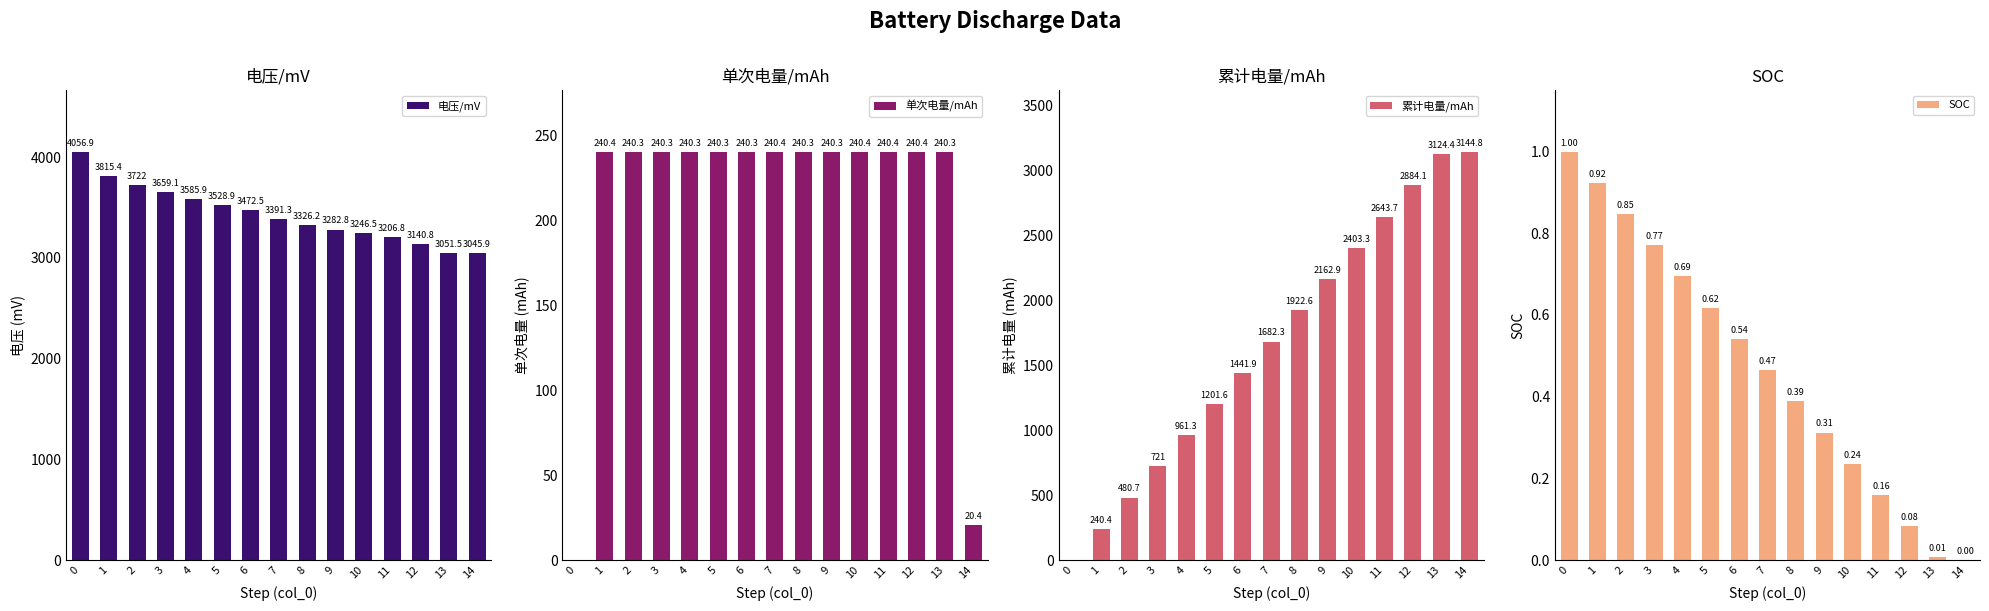

The value of 单次电量/mAh at 13 is 407.9. True or false?

False